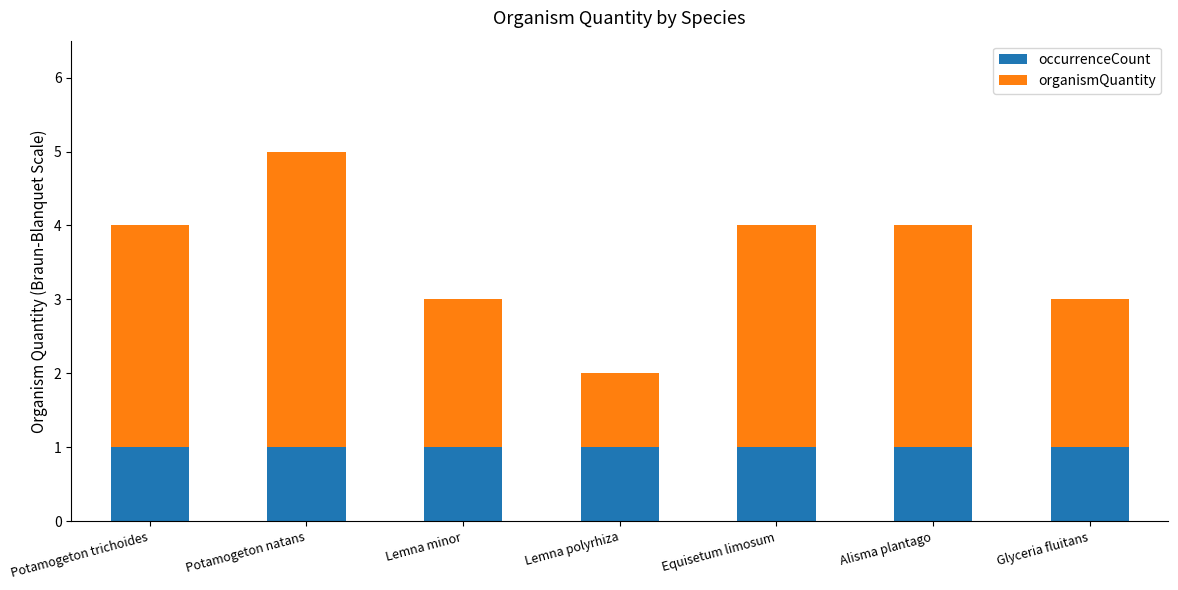

At which category is the sum across all series the highest?

Potamogeton natans